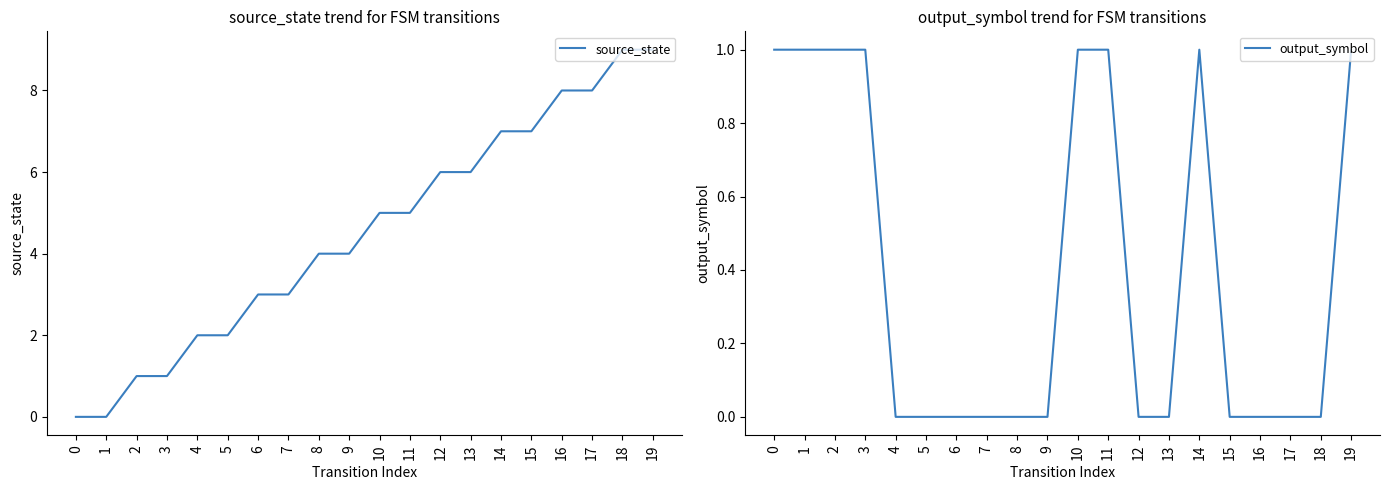

What is the difference between the maximum and minimum values in the output_symbol series?

1